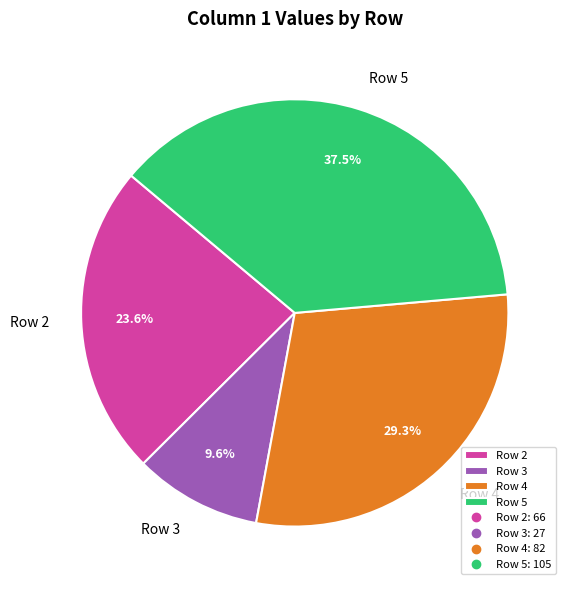

Which has a higher value, Row 2 or Row 3?

Row 2